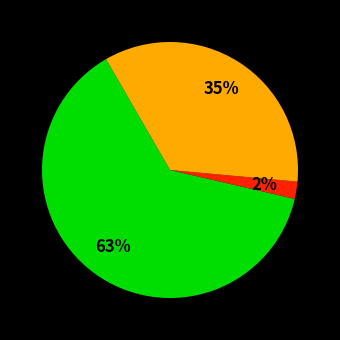

To the nearest percent, what is the average slice percentage?

33%